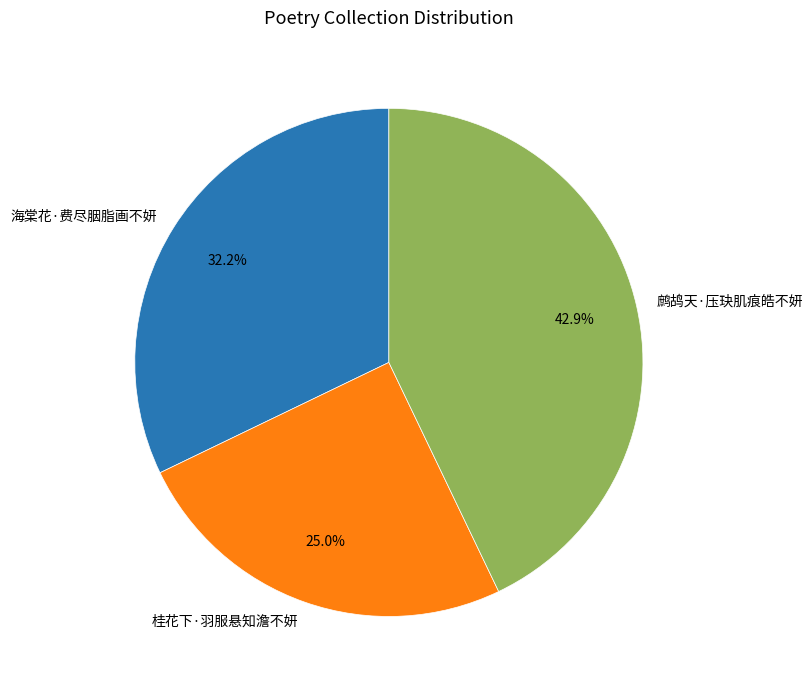

Does 桂花下·羽服悬知澹不妍 account for over 50% of the chart?

No